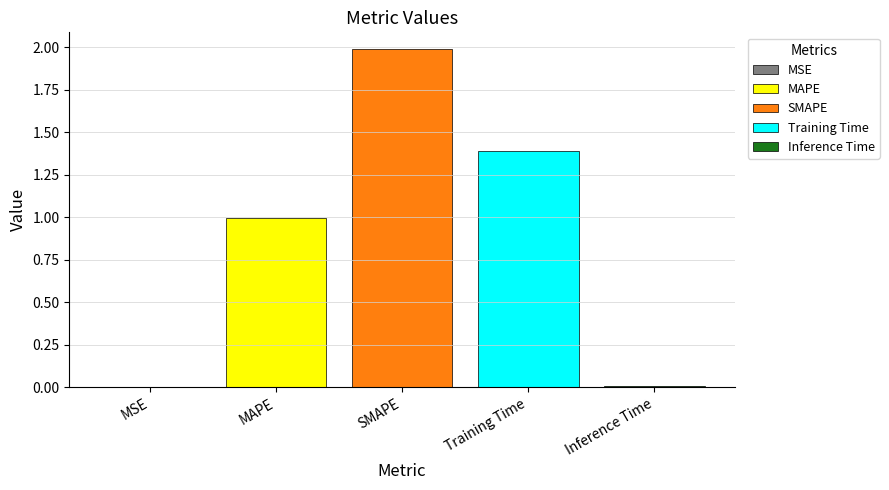

What is the highest value of the Training Time series?

1.4